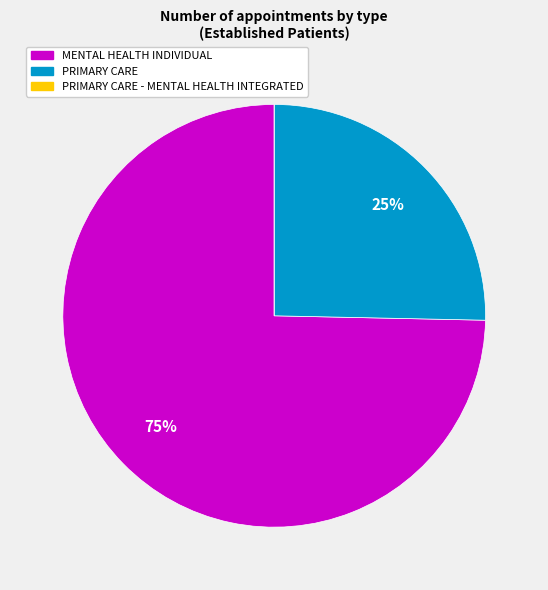

Is there any slice that represents more than half of the pie?

Yes